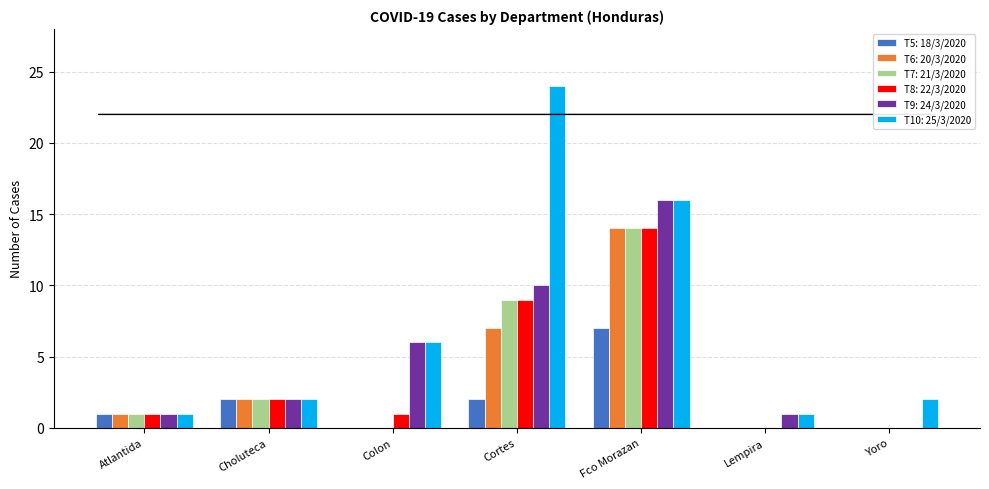

Which series has the largest range (max minus min)?

T10: 25/3/2020